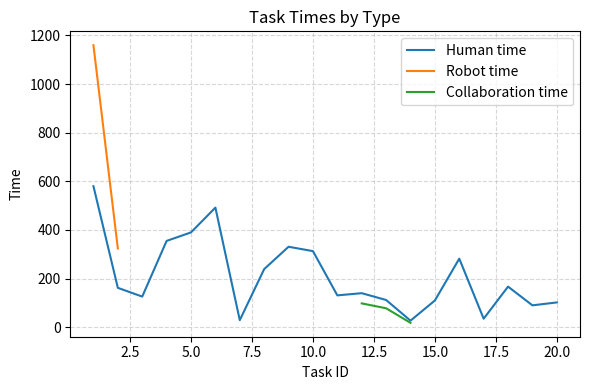

Does the chart have visible grid lines?

Yes